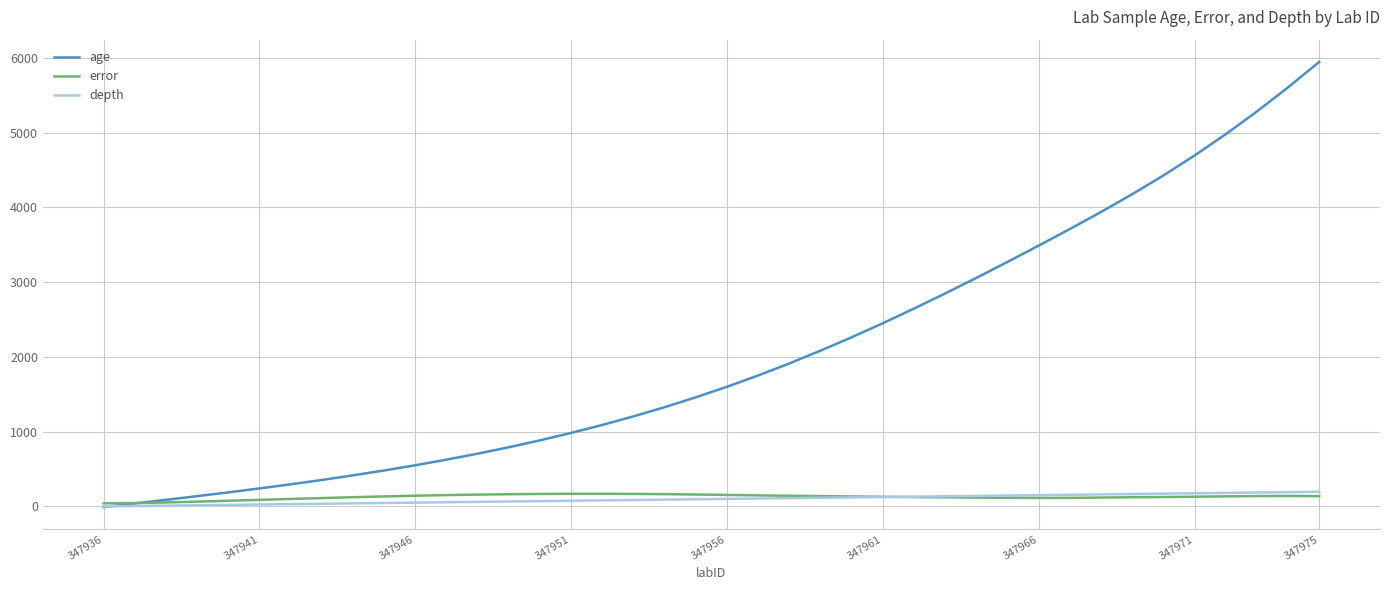

What is the difference between the maximum and minimum values in the depth series?

195.0